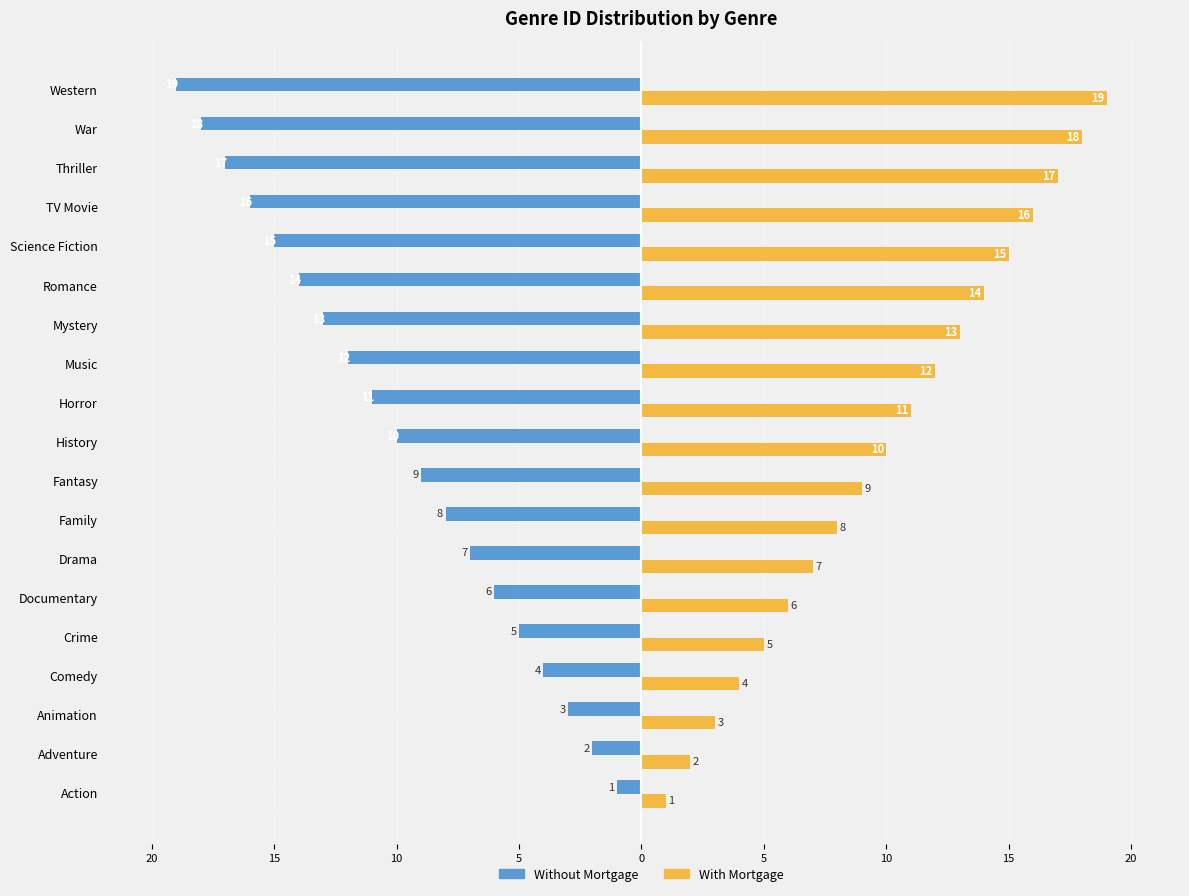

What are all the series names shown in the legend?

Without Mortgage, With Mortgage